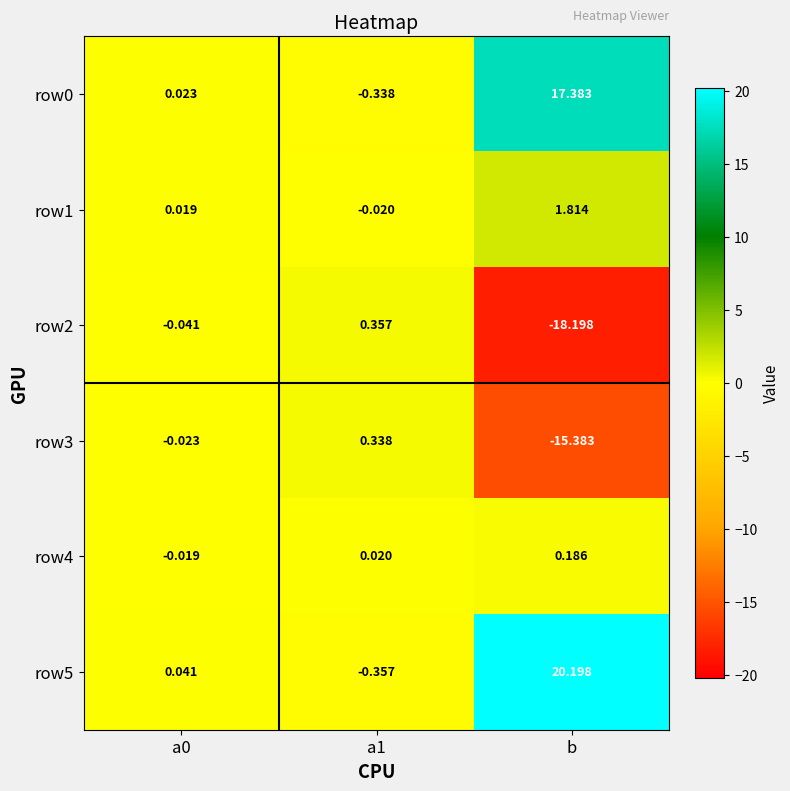

At which label does row1 reach its peak?

b